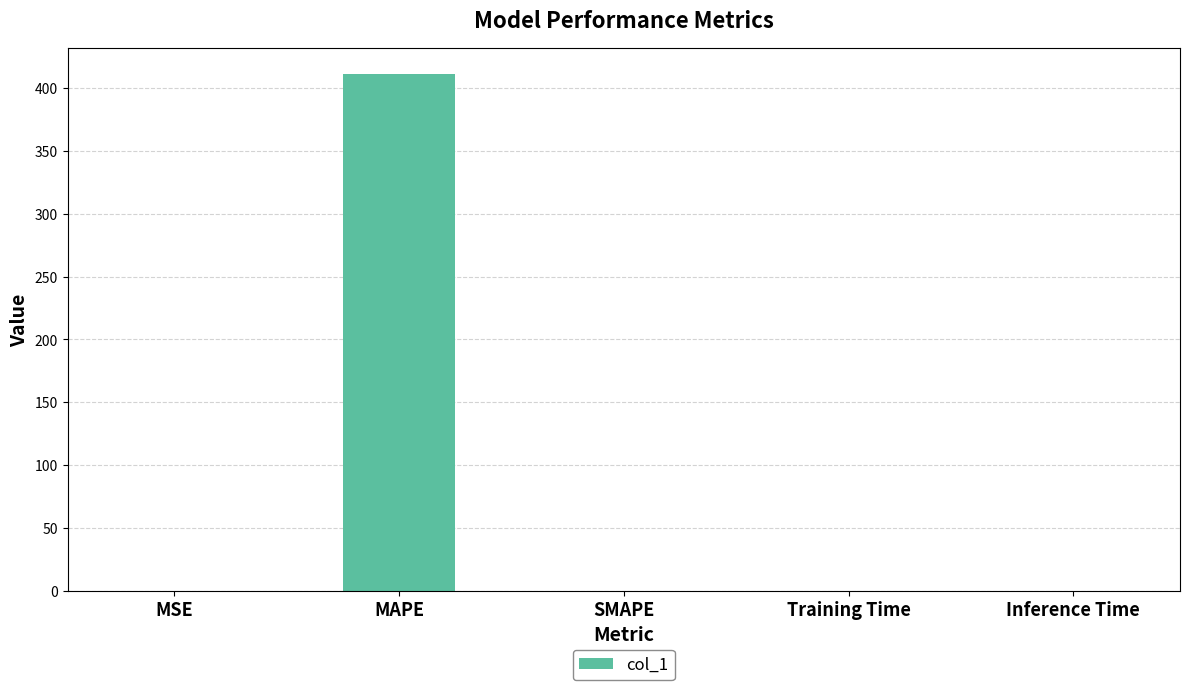

Is it true that the value at MAPE is 109.3?

False